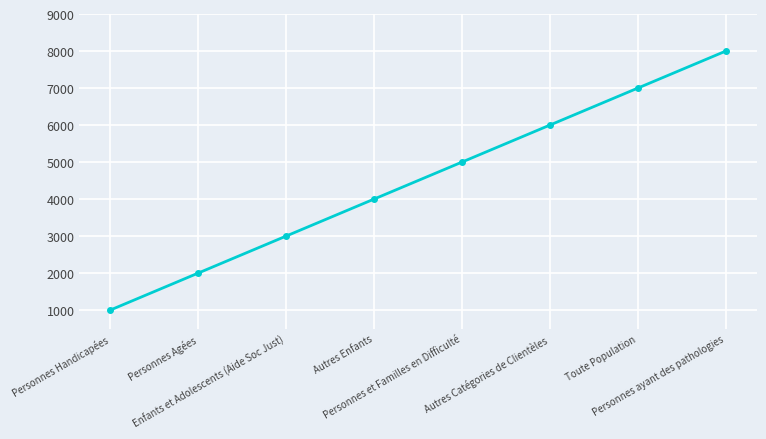

Rank the categories by value from lowest to highest.

Personnes Handicapées, Personnes Agées, Enfants et Adolescents (Aide Soc Just), Autres Enfants, Personnes et Familles en Difficulté, Autres Catégories de Clientèles, Toute Population, Personnes ayant des pathologies